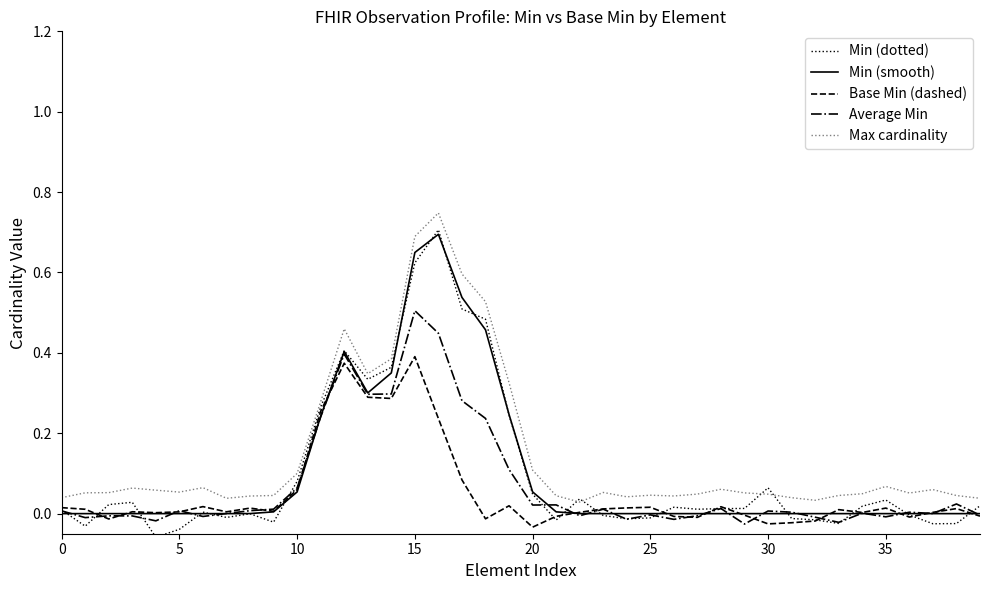

Which series has the largest range (max minus min)?

Min (dotted)